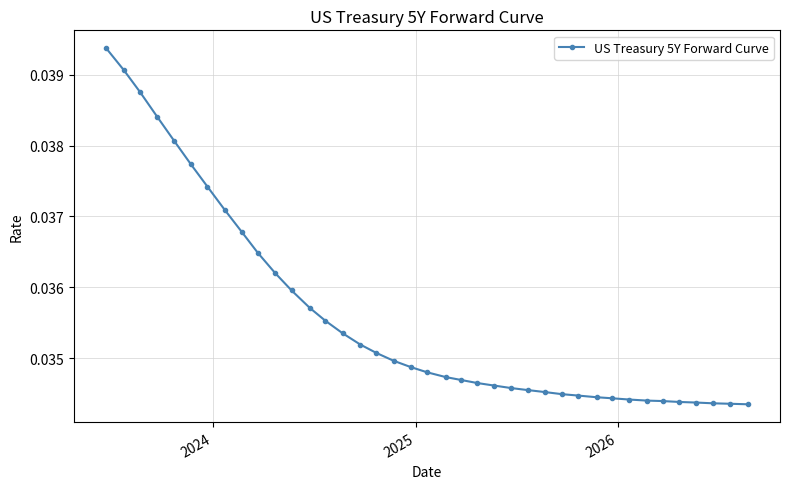

How many series are shown in this chart?

1